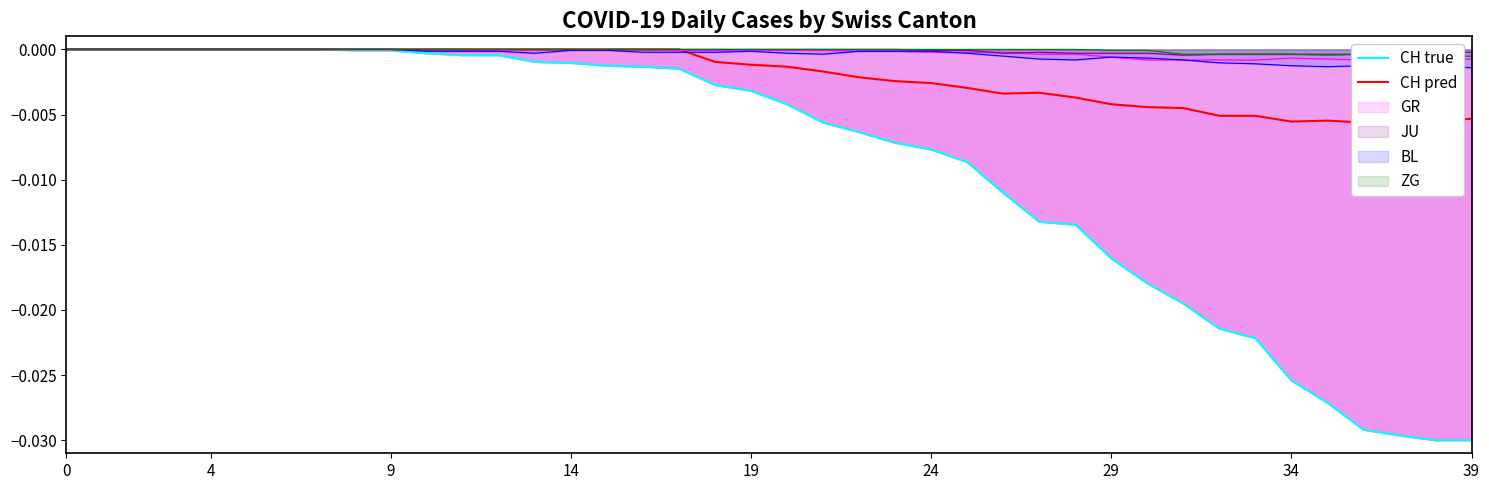

Count the number of categories in the chart.

40